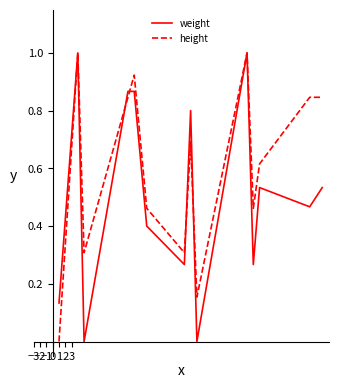

Which series has the largest total across all categories?

height